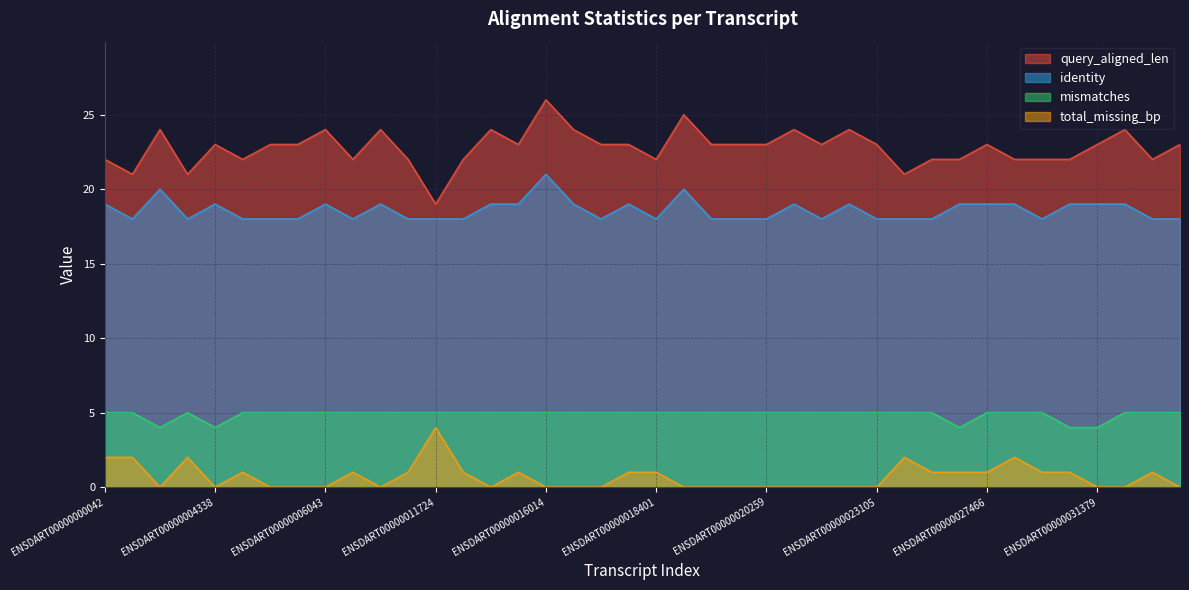

Which series has the largest total across all categories?

query_aligned_len